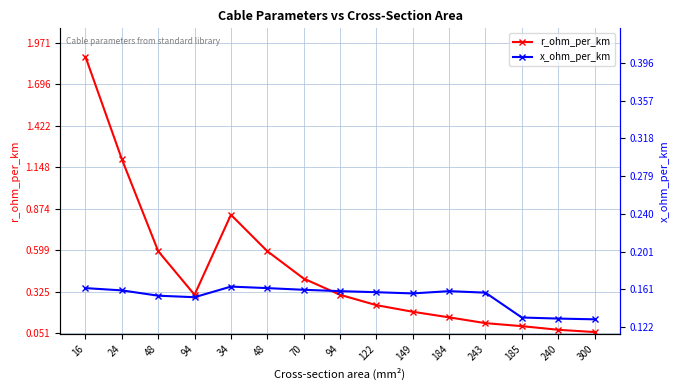

What is the minimum value for x_ohm_per_km?

0.1